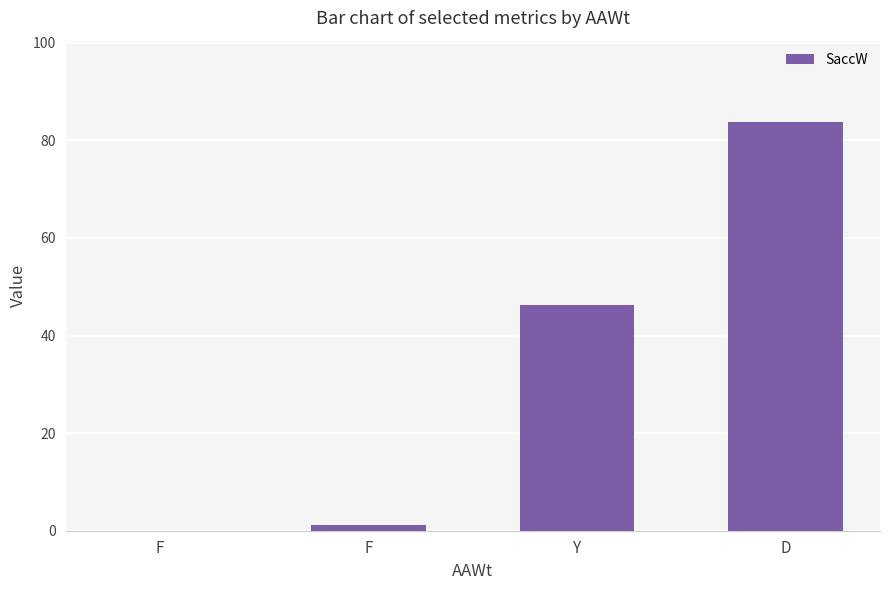

What is the change in value from F to D?

+82.5